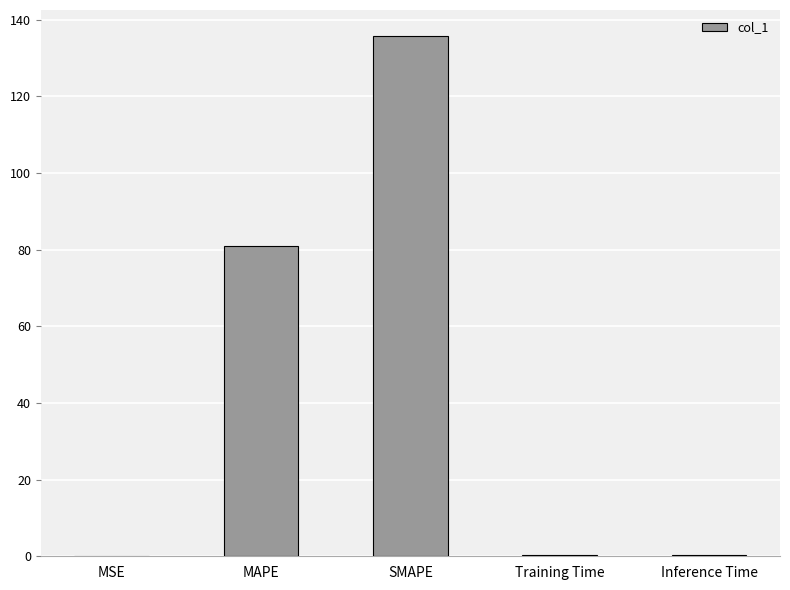

The value at SMAPE is 195.0. True or false?

False